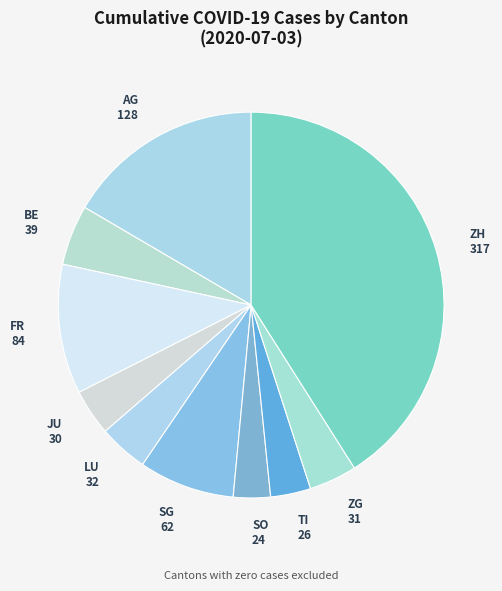

Does SO account for over 50% of the chart?

No